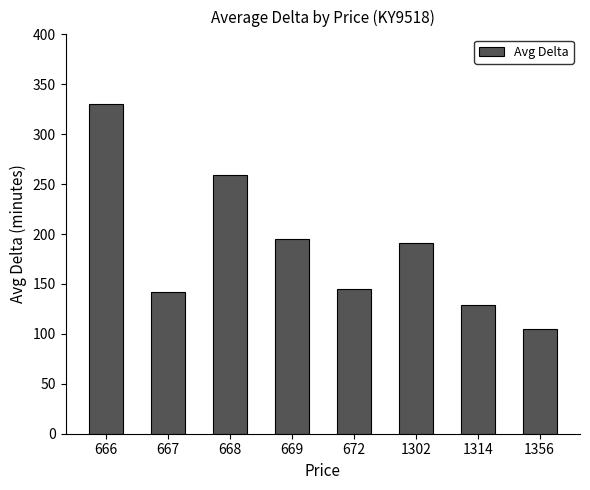

At which label does the data first exceed 191?

666